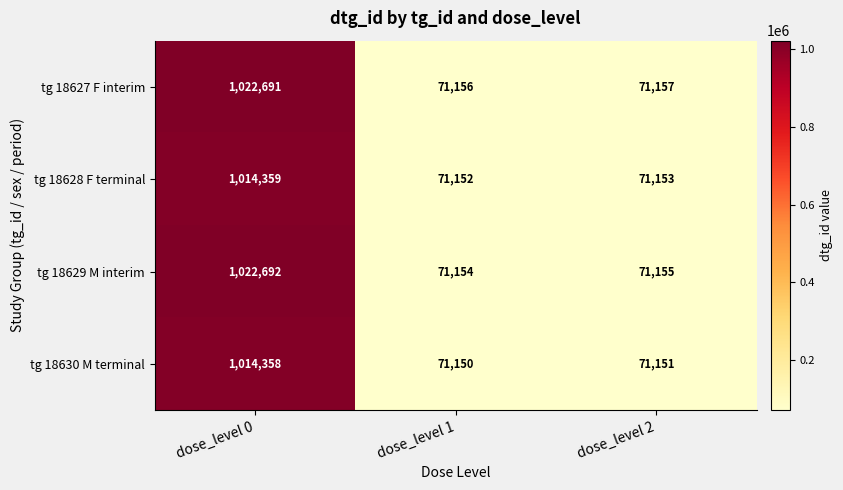

Reading left to right, extract all data points from this chart.

tg 18627 F interim: dose_level 0=1022691	dose_level 1=71156	dose_level 2=71157
tg 18628 F terminal: dose_level 0=1014359	dose_level 1=71152	dose_level 2=71153
tg 18629 M interim: dose_level 0=1022692	dose_level 1=71154	dose_level 2=71155
tg 18630 M terminal: dose_level 0=1014358	dose_level 1=71150	dose_level 2=71151